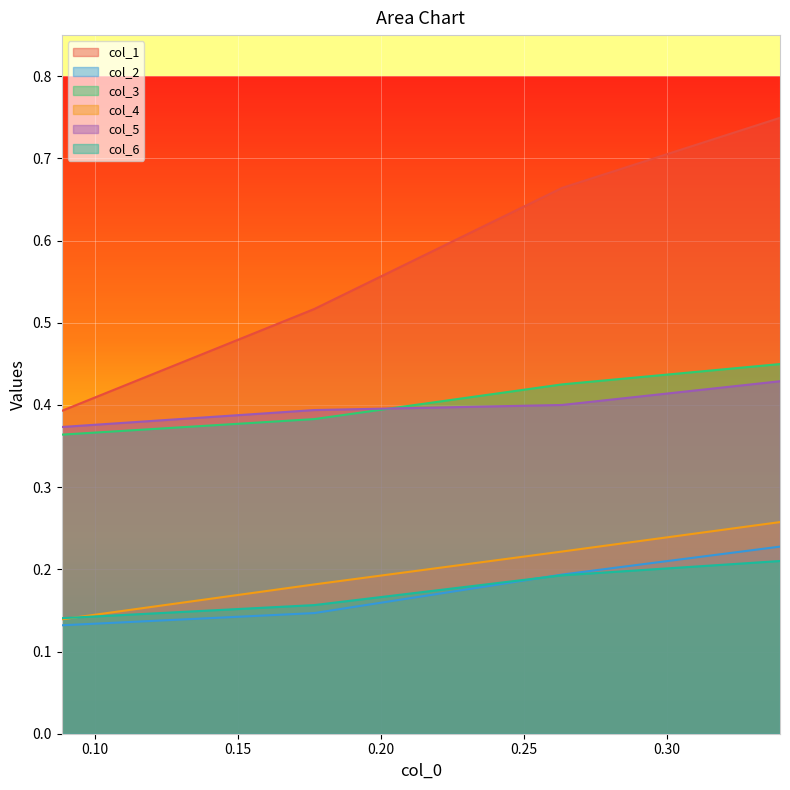

Which series has the largest total across all categories?

col_1